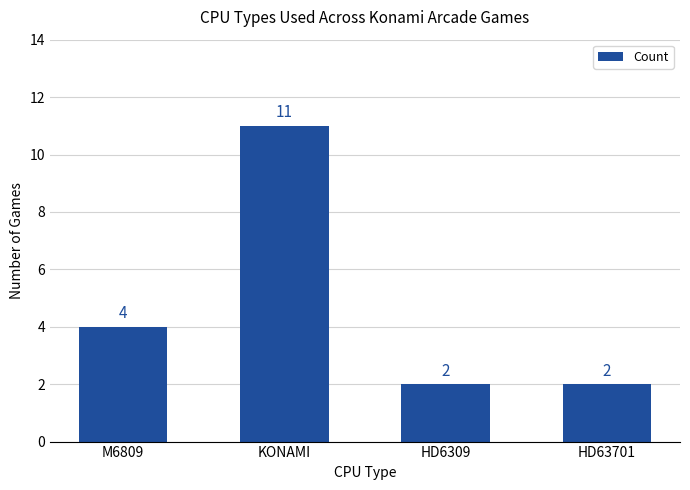

At which label is the value closest to 6?

M6809